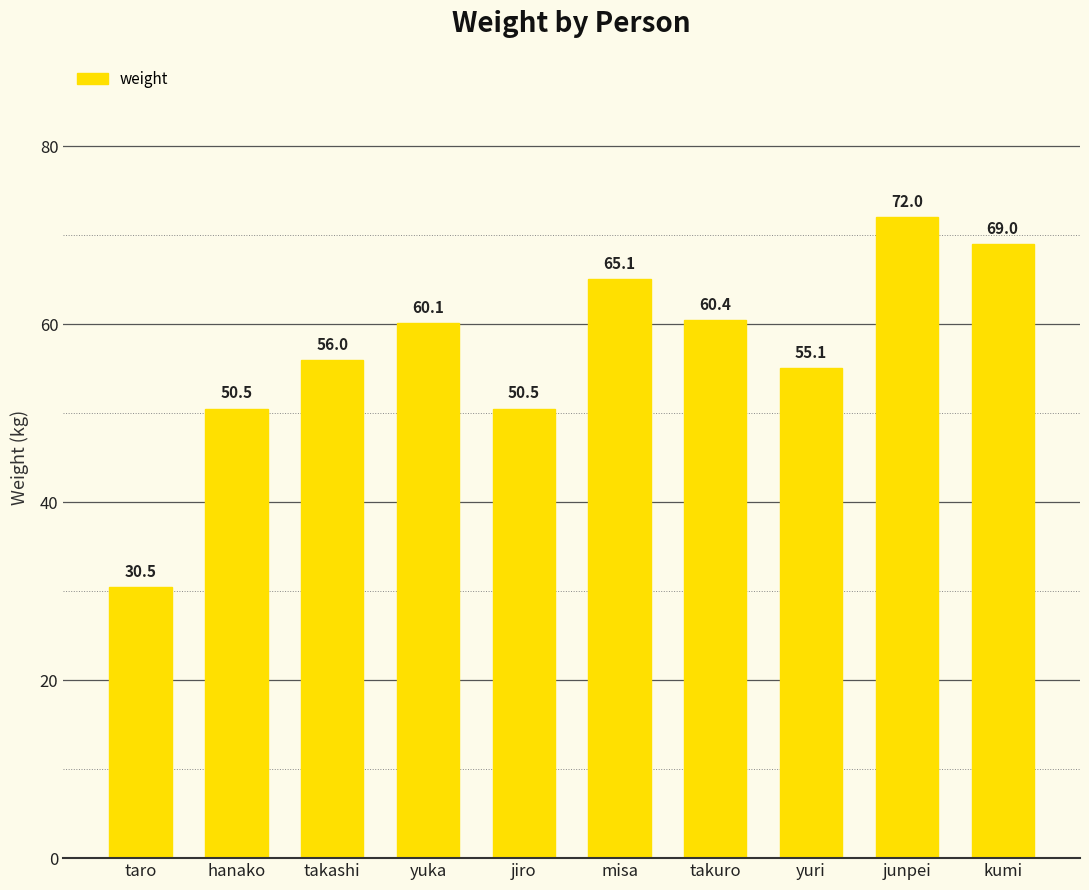

What is the difference between the maximum and minimum values?

41.5